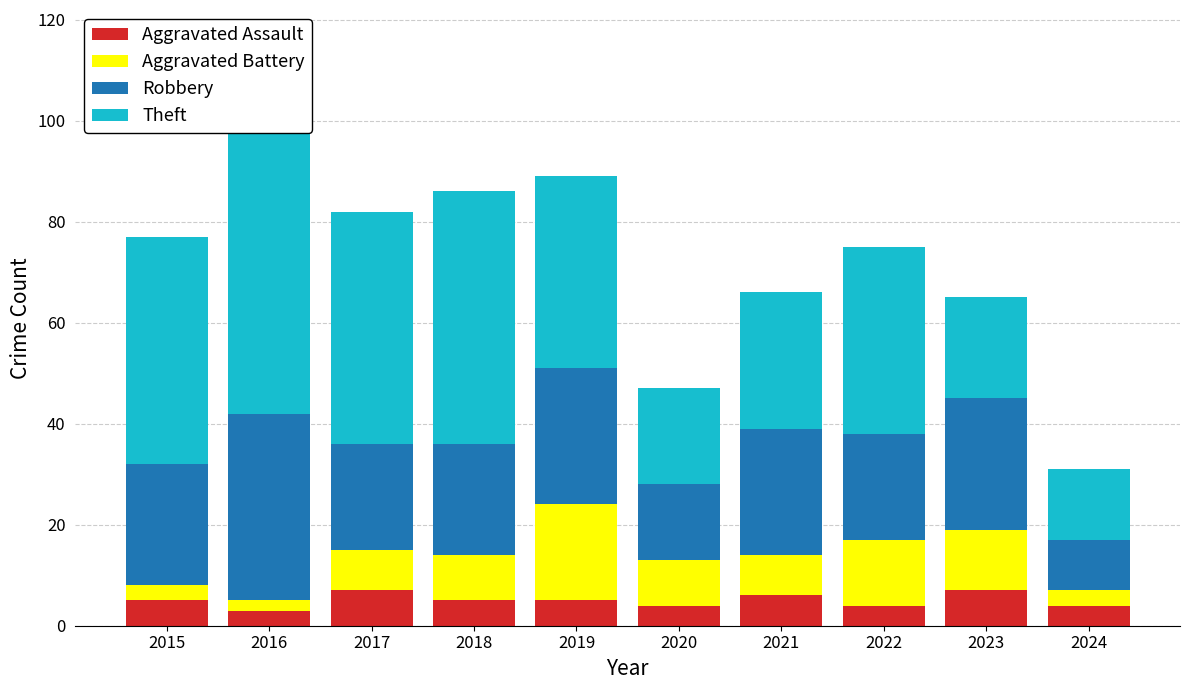

Between 2017 and 2020, which series saw the biggest shift?

Theft